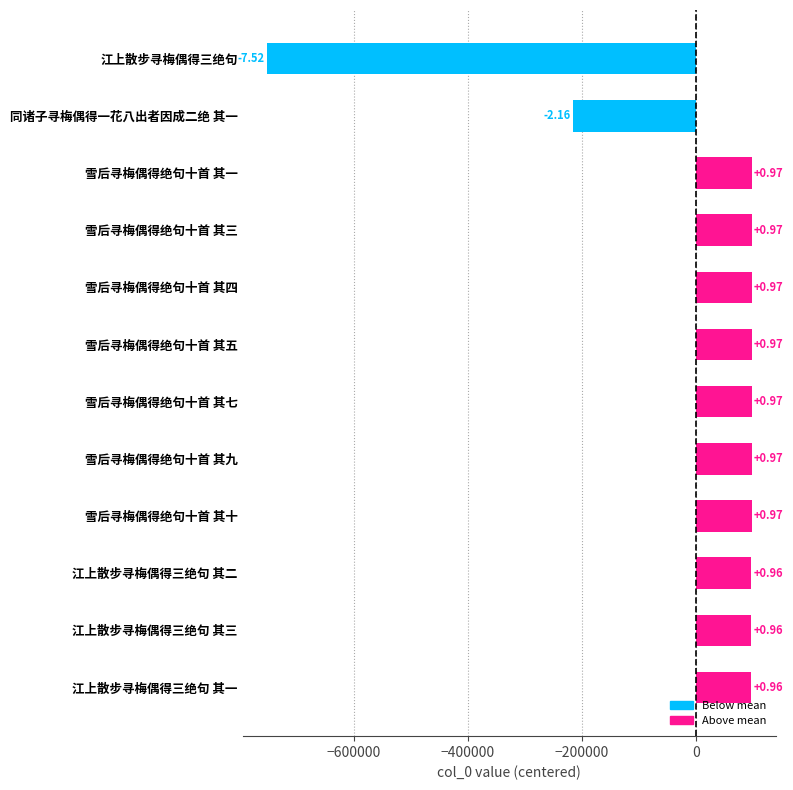

Are the bars horizontal?

Yes